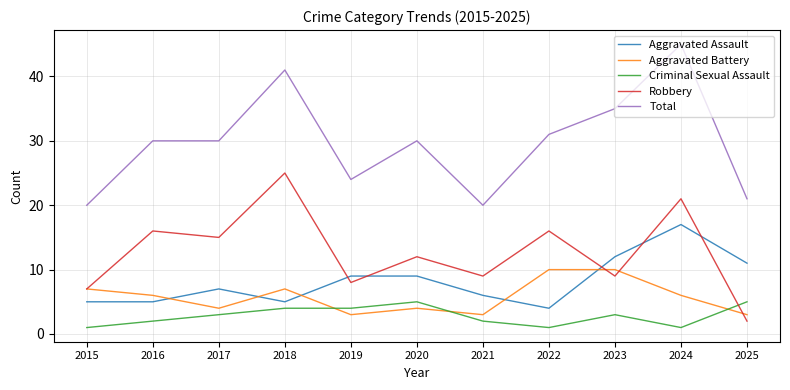

What is the total value across all series at 2015?

40